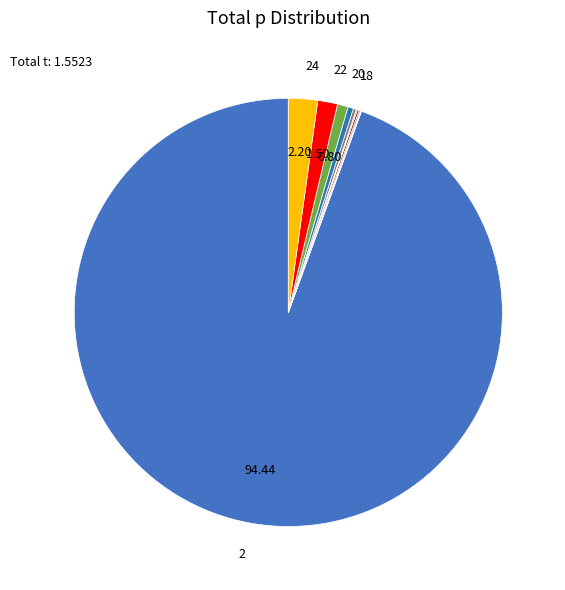

Which category has the biggest portion of the pie?

2